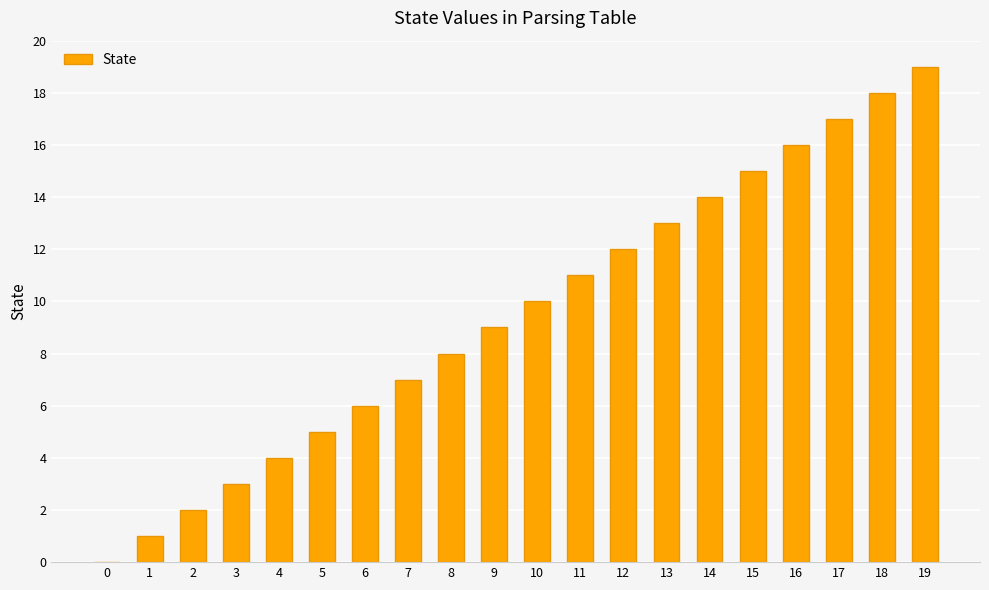

What is the sum of all values?

190